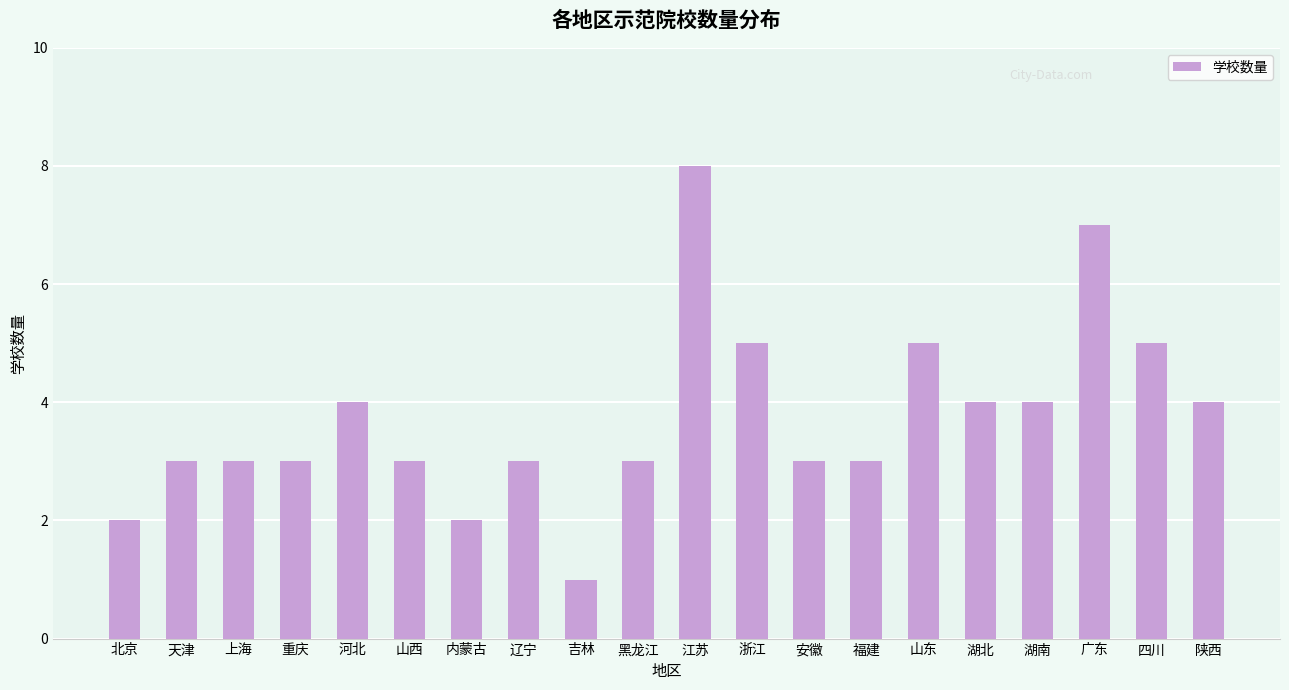

What is the difference between the maximum and minimum values?

7